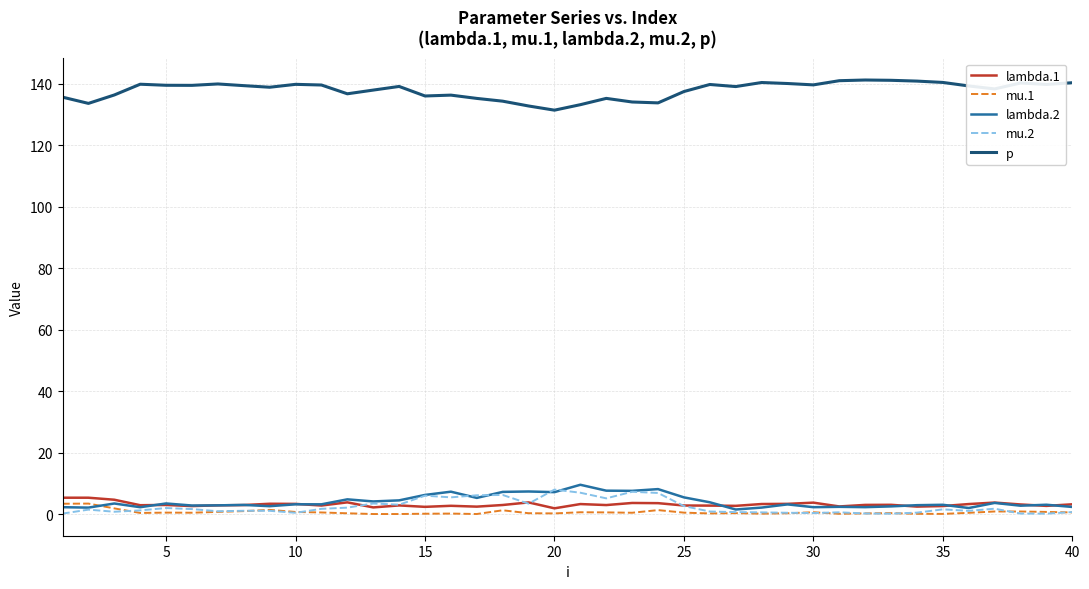

Which series has the largest total across all categories?

p